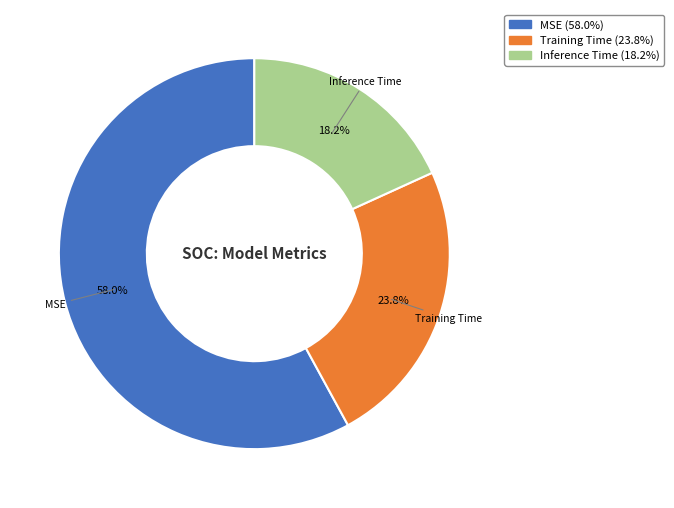

What is the smallest slice in the pie chart?

Inference Time